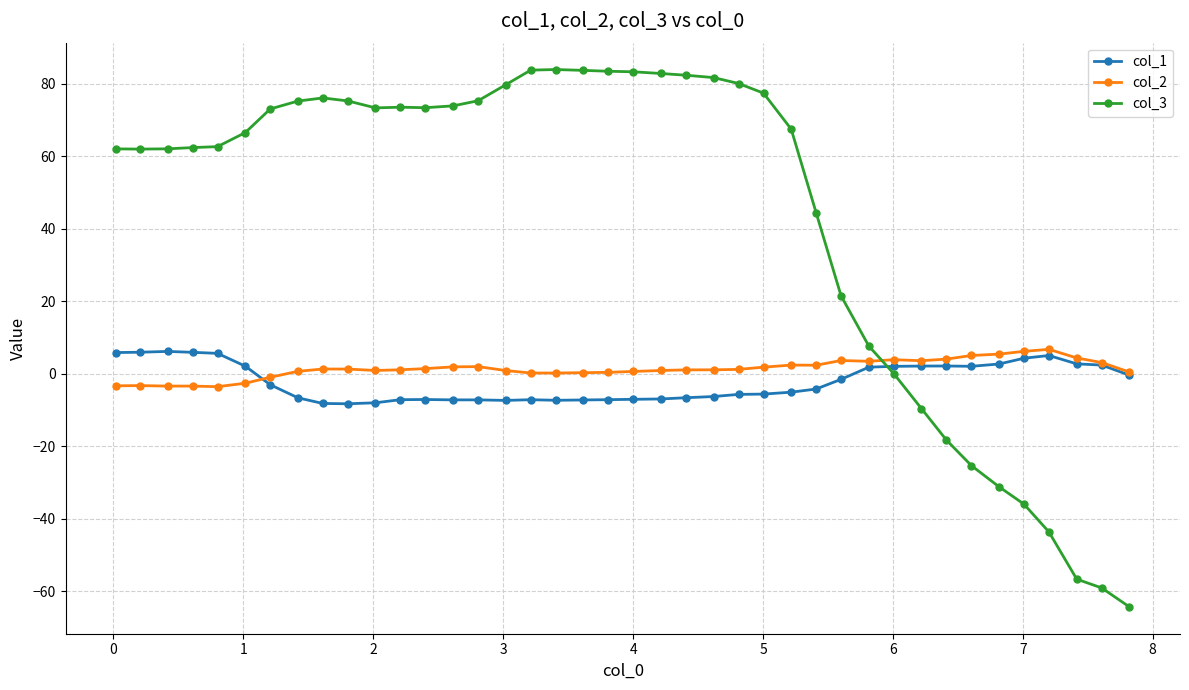

True or false: col_2 and col_3 intersect in this chart.

True